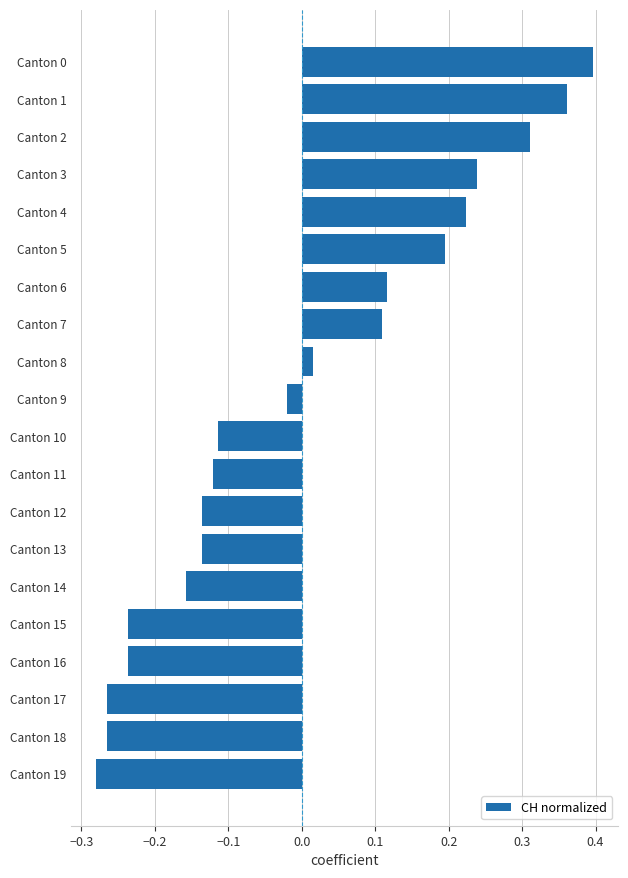

True or false: the data shows -0.2 at Canton 13.

False